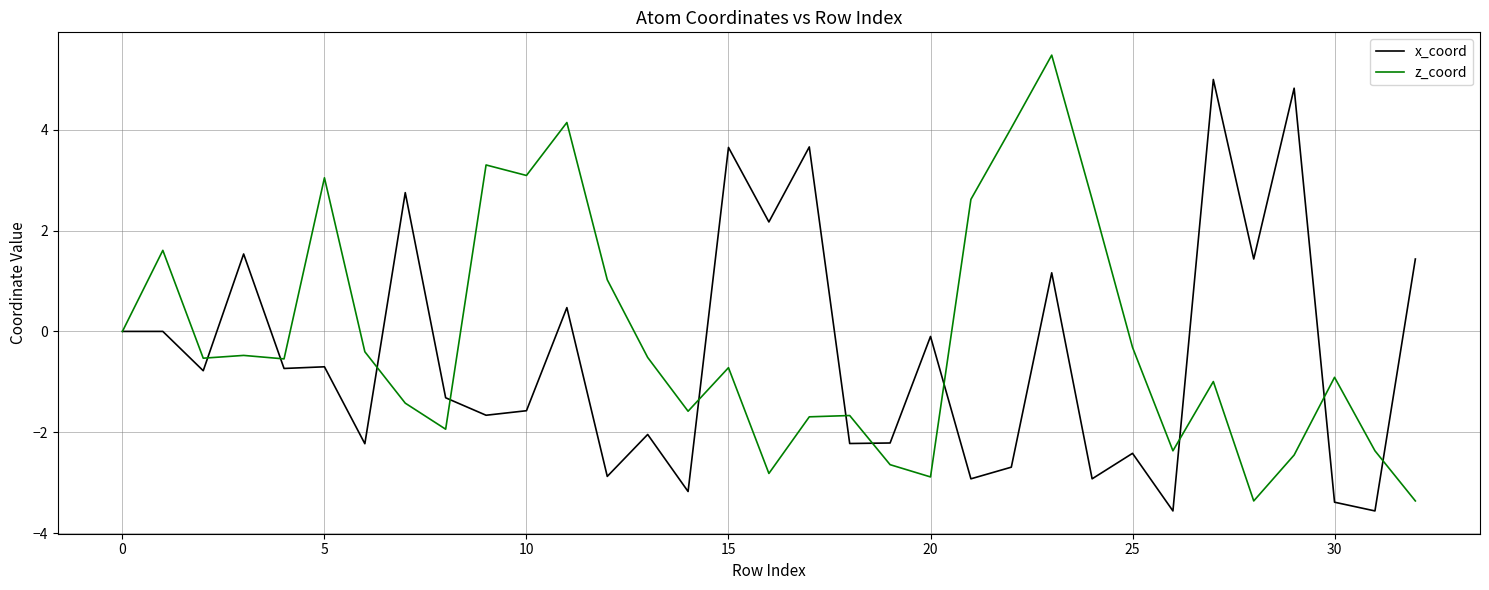

List the series in order of their peak value, lowest first.

x_coord, z_coord